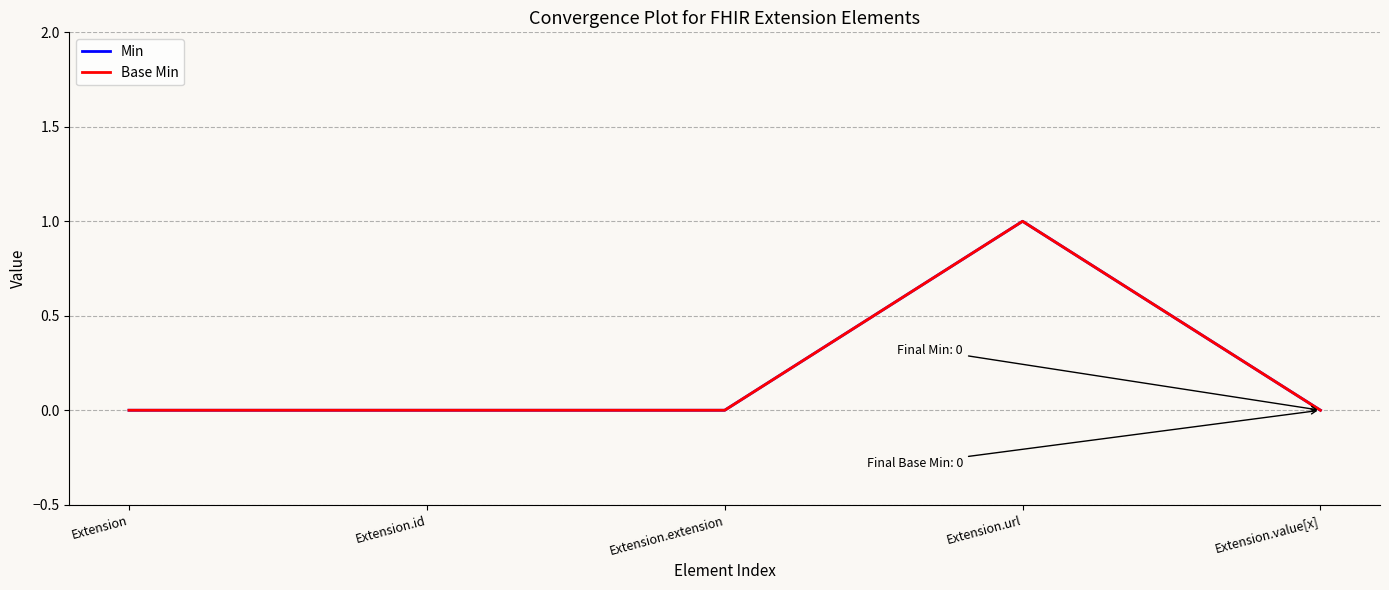

At which category is the sum across all series the highest?

Extension.url